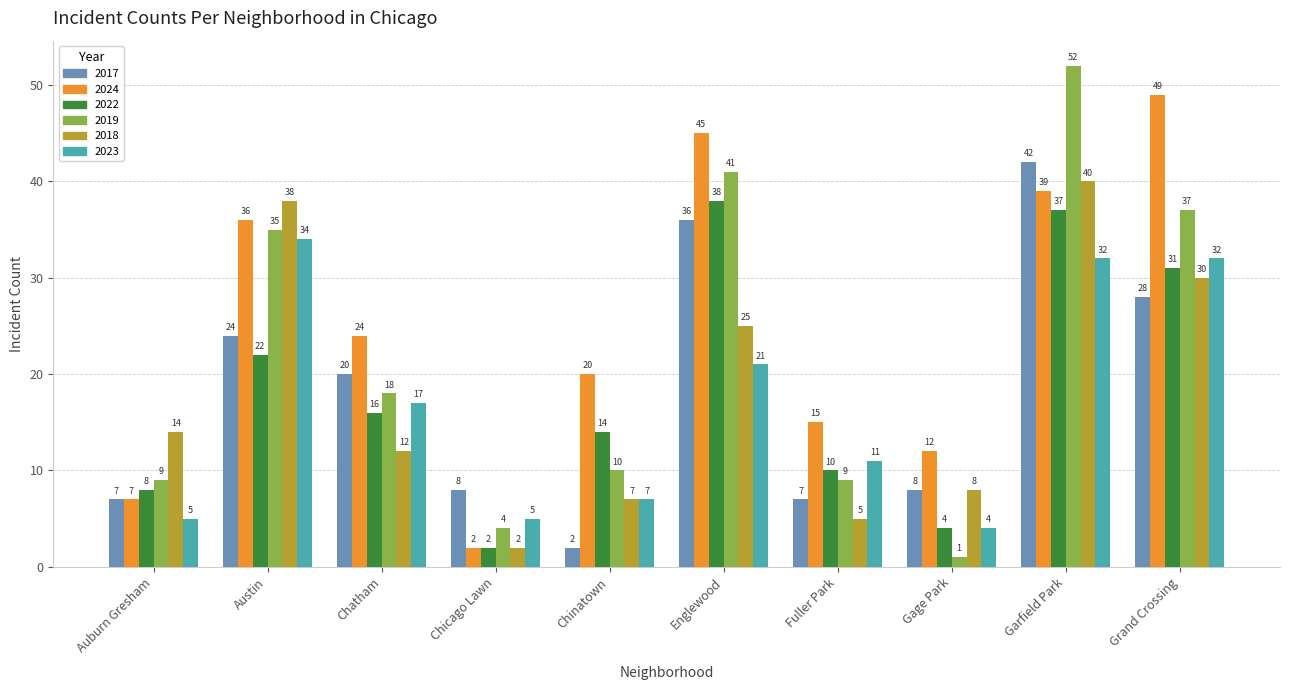

How many categories are shown in the chart?

10